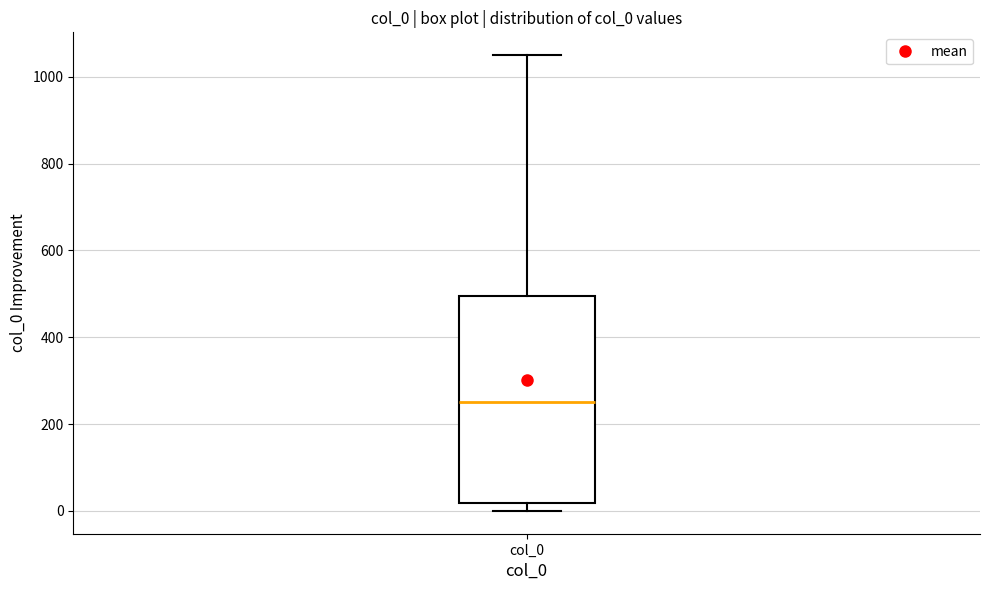

Transcribe this box plot: give where the median line is, the range the box spans, and where the two whiskers end, as read against the y-axis. The values are not printed on the chart, so give them approximately, as read against the axis.

median 260, box 20 to 500, whiskers 0 to 1060